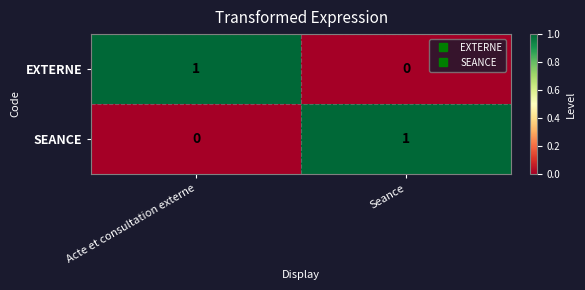

What is the difference between the highest and lowest values at Seance?

1